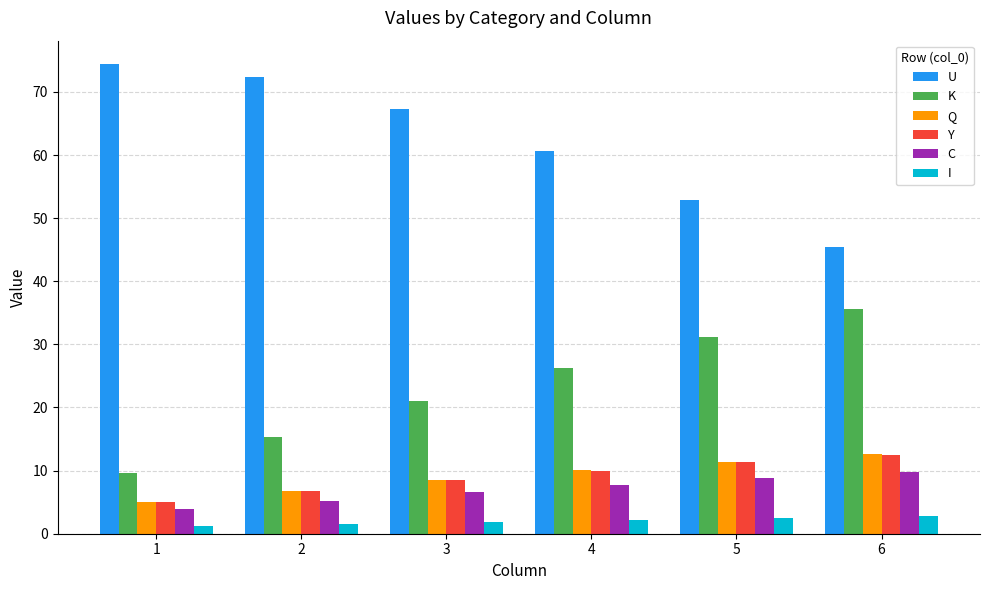

Which series has the largest range (max minus min)?

U